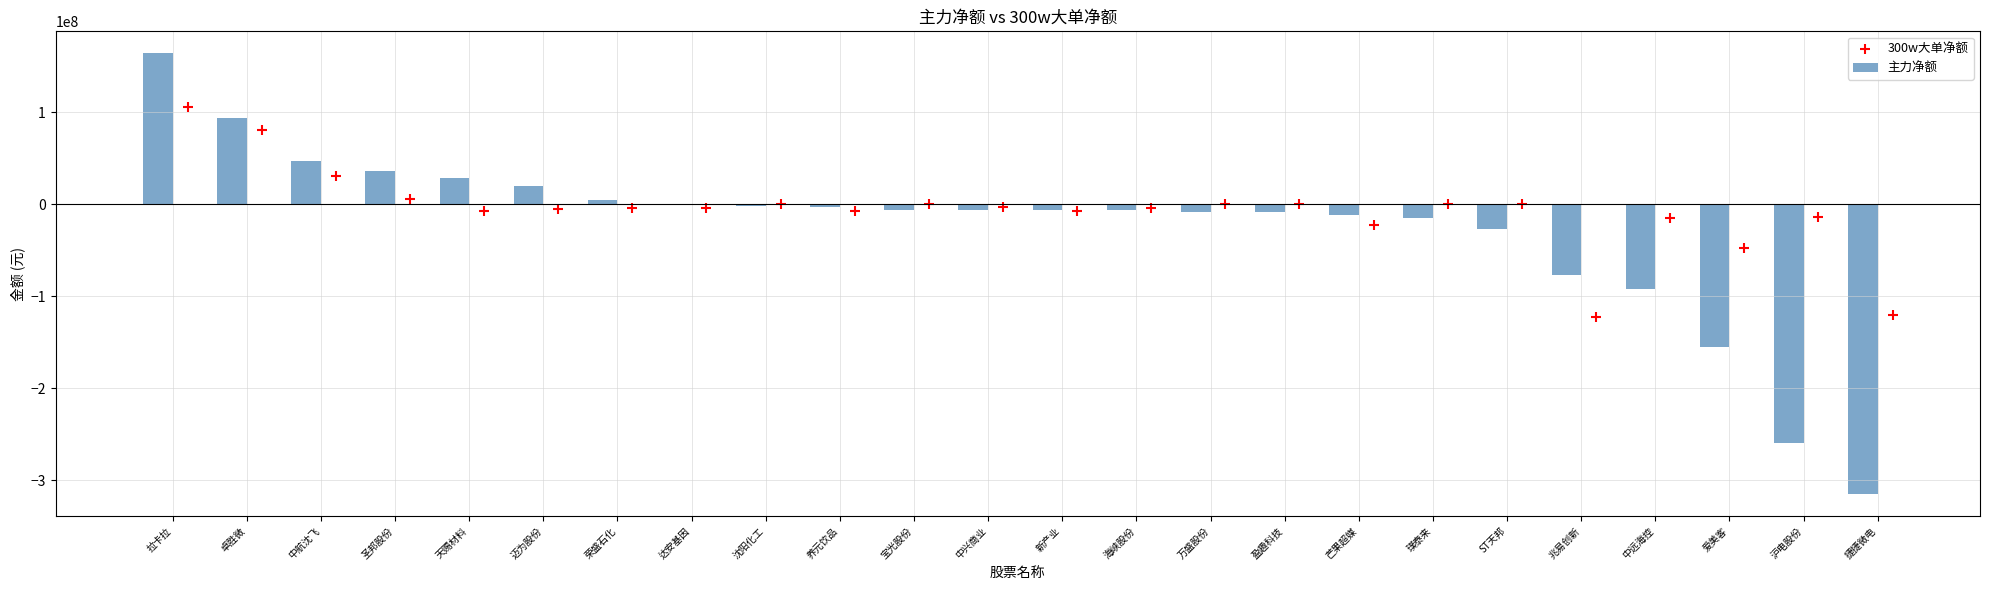

At which label does 主力净额 reach its peak?

拉卡拉